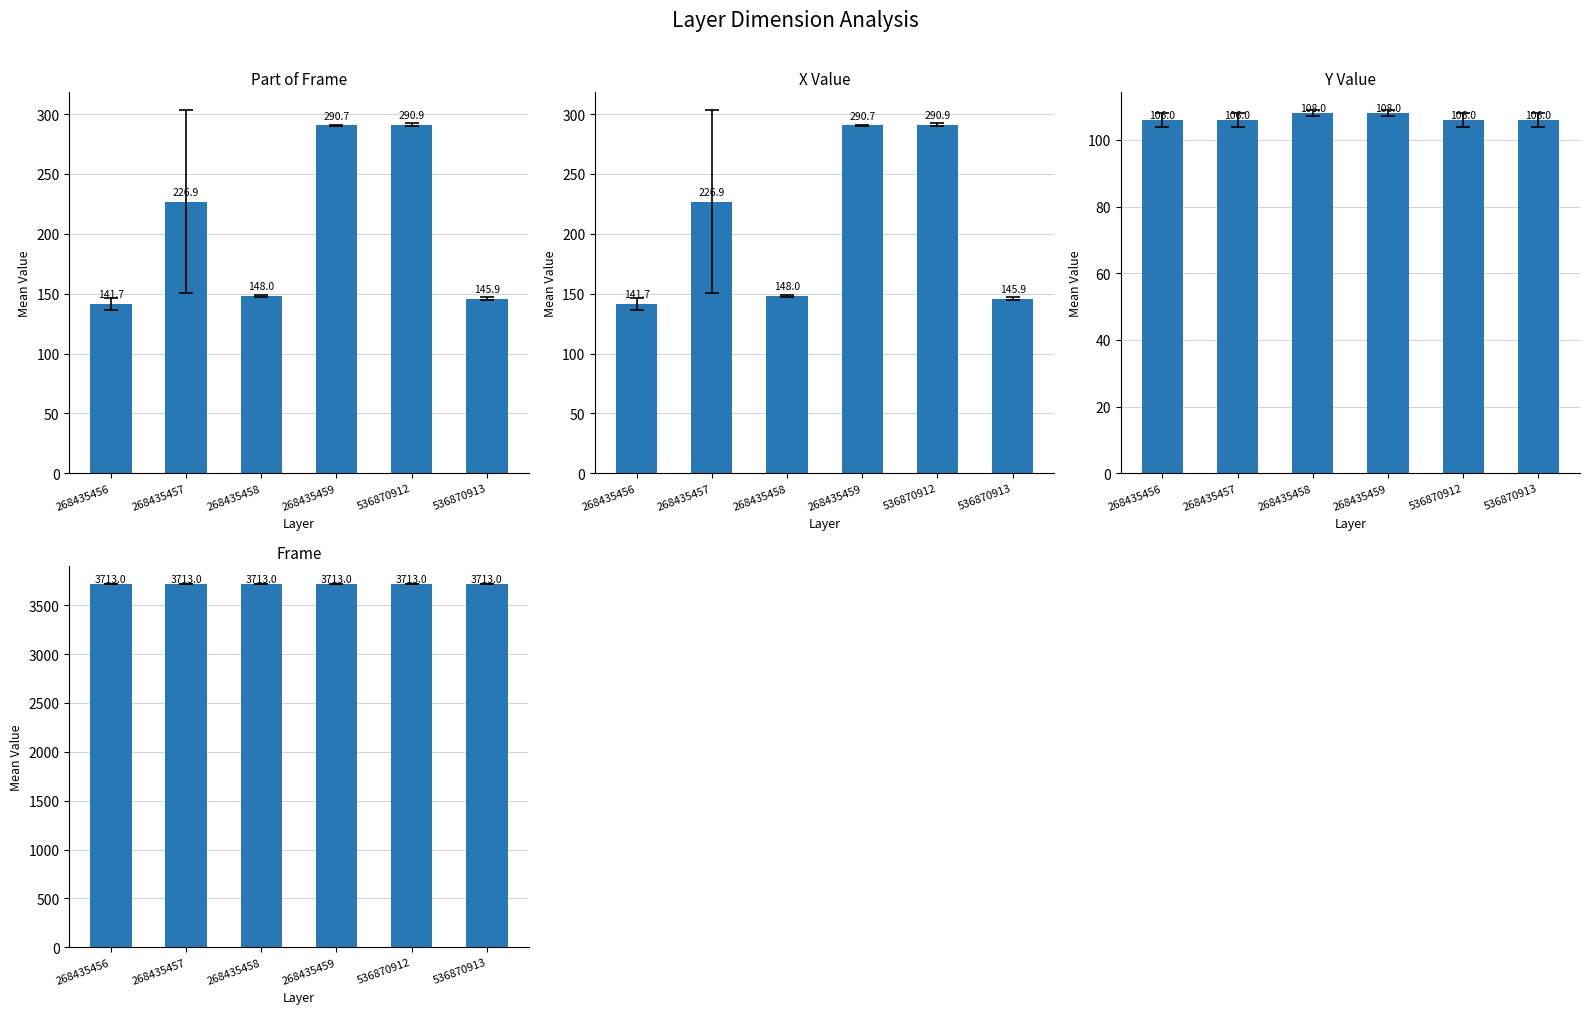

Which has a higher value, 536870913 or 268435459?

268435459